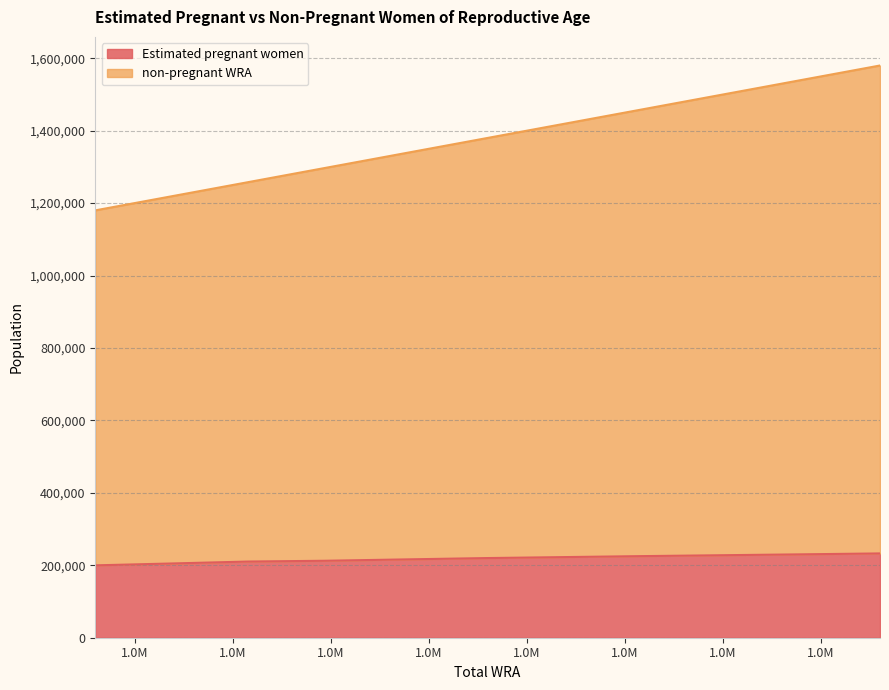

How many data points does each series have?

11